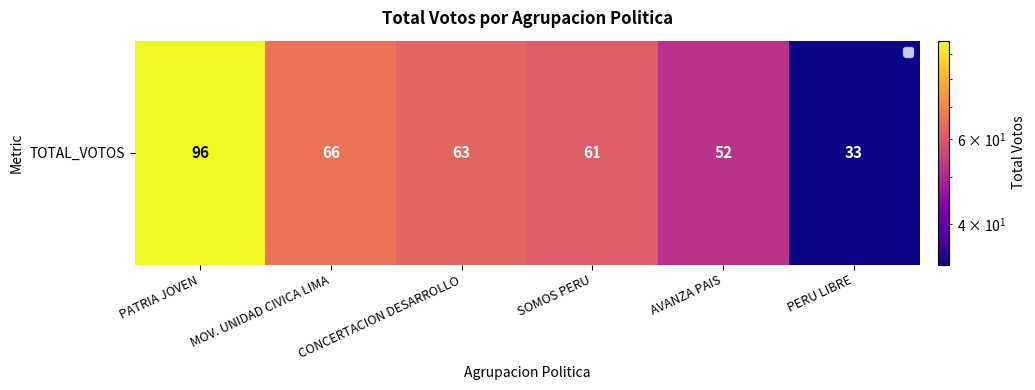

What is the change in value from PATRIA JOVEN to CONCERTACION DESARROLLO?

-33